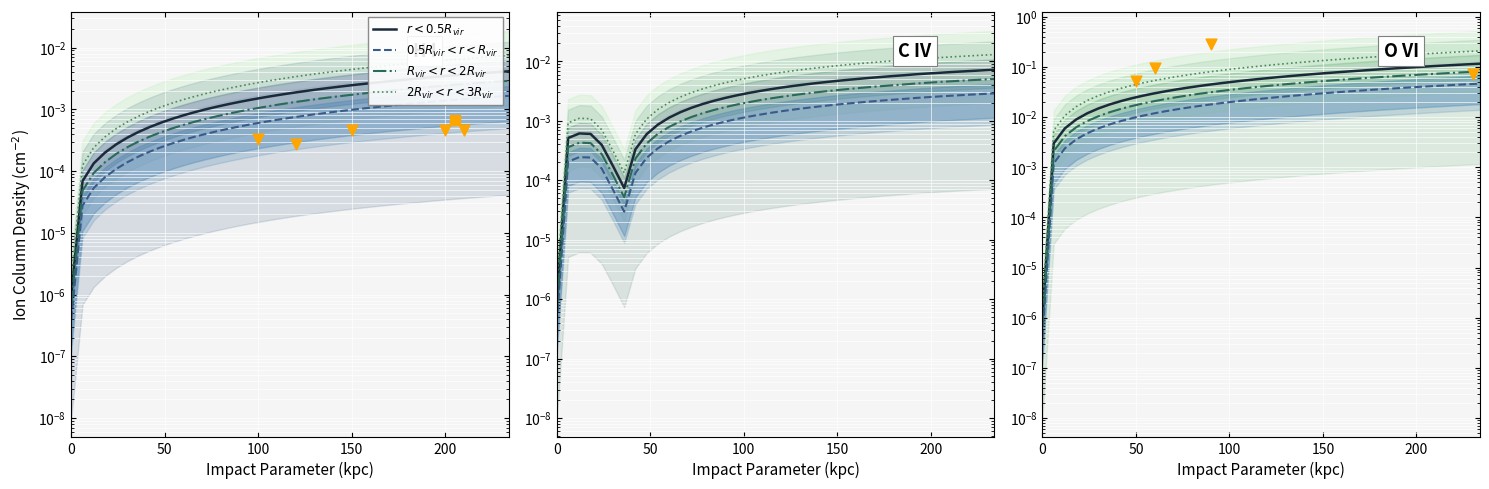

Which series reaches the minimum Y coordinate?

$0.5R_{vir} < r < R_{vir}$